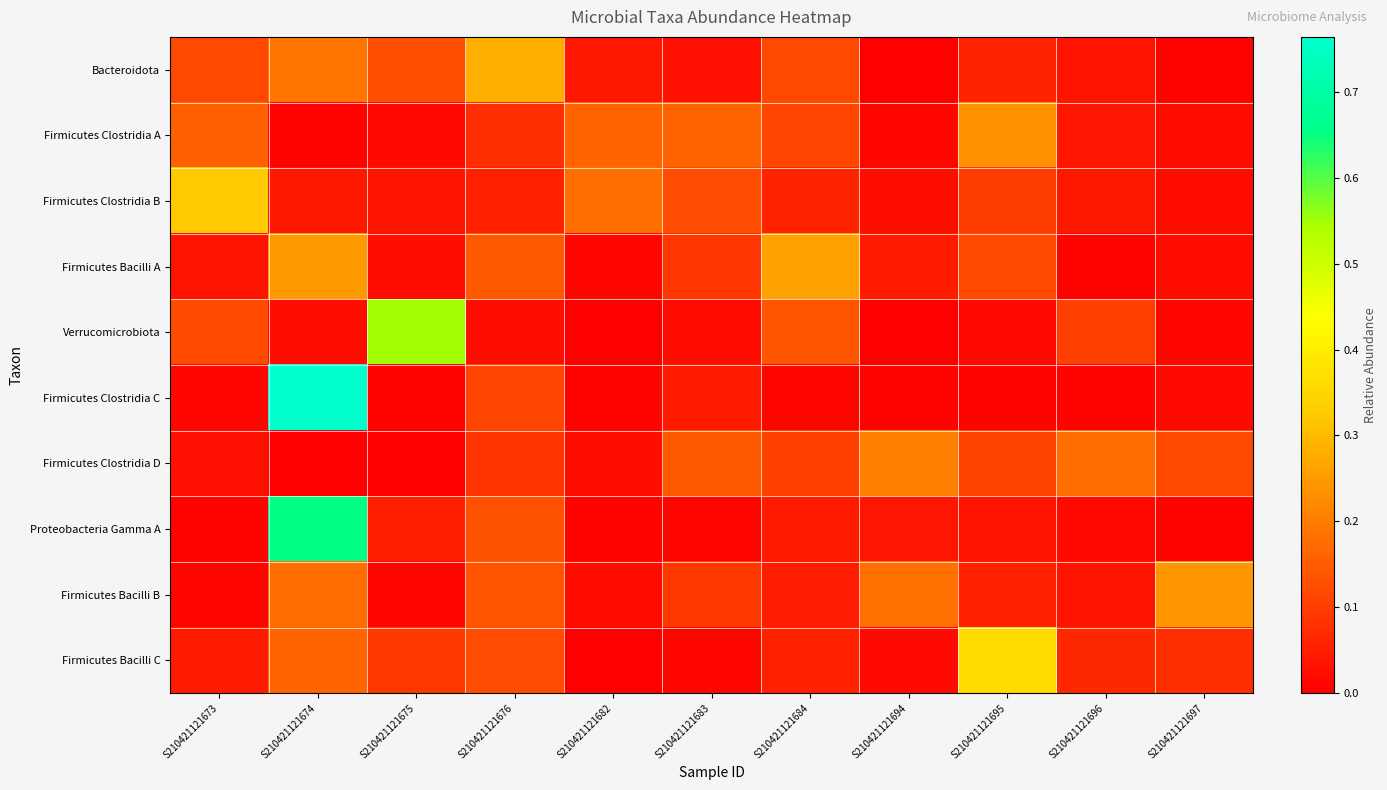

Which category has the lowest value across all series?

S210421121694